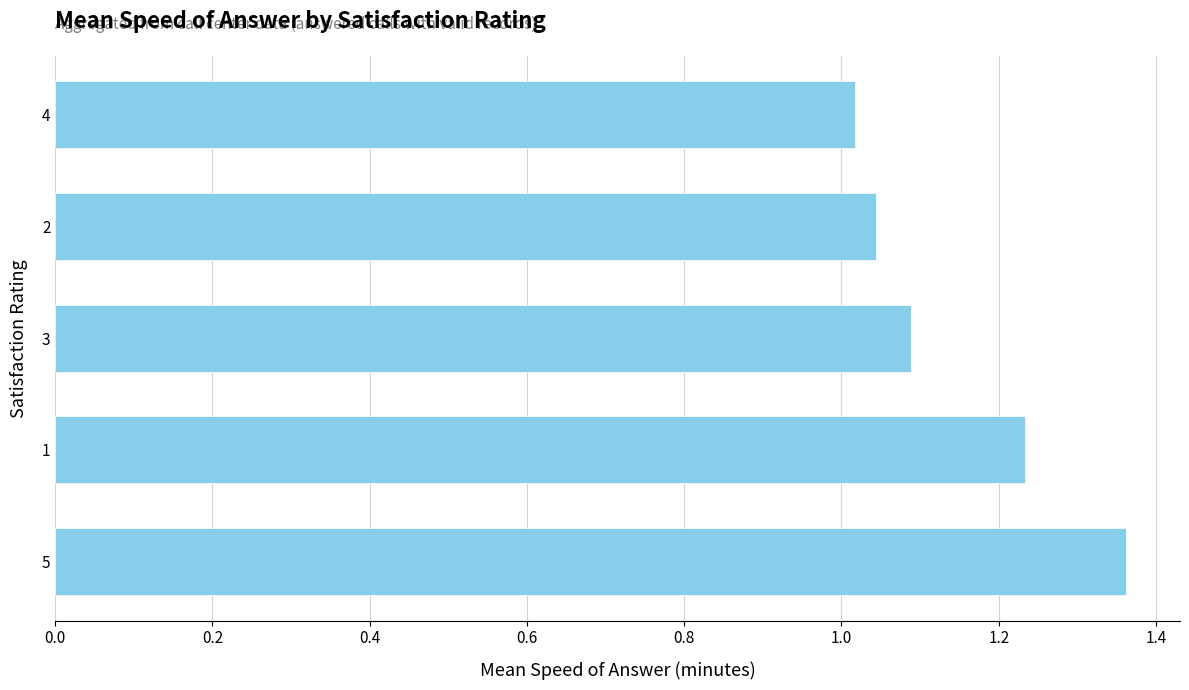

Count the number of categories in the chart.

5